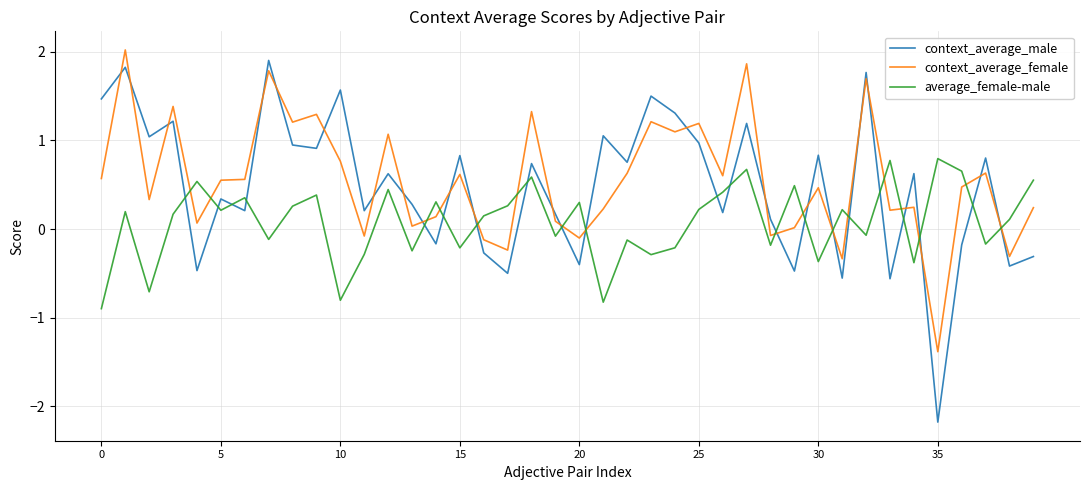

How many interior local peaks does the average_female-male series have?

14